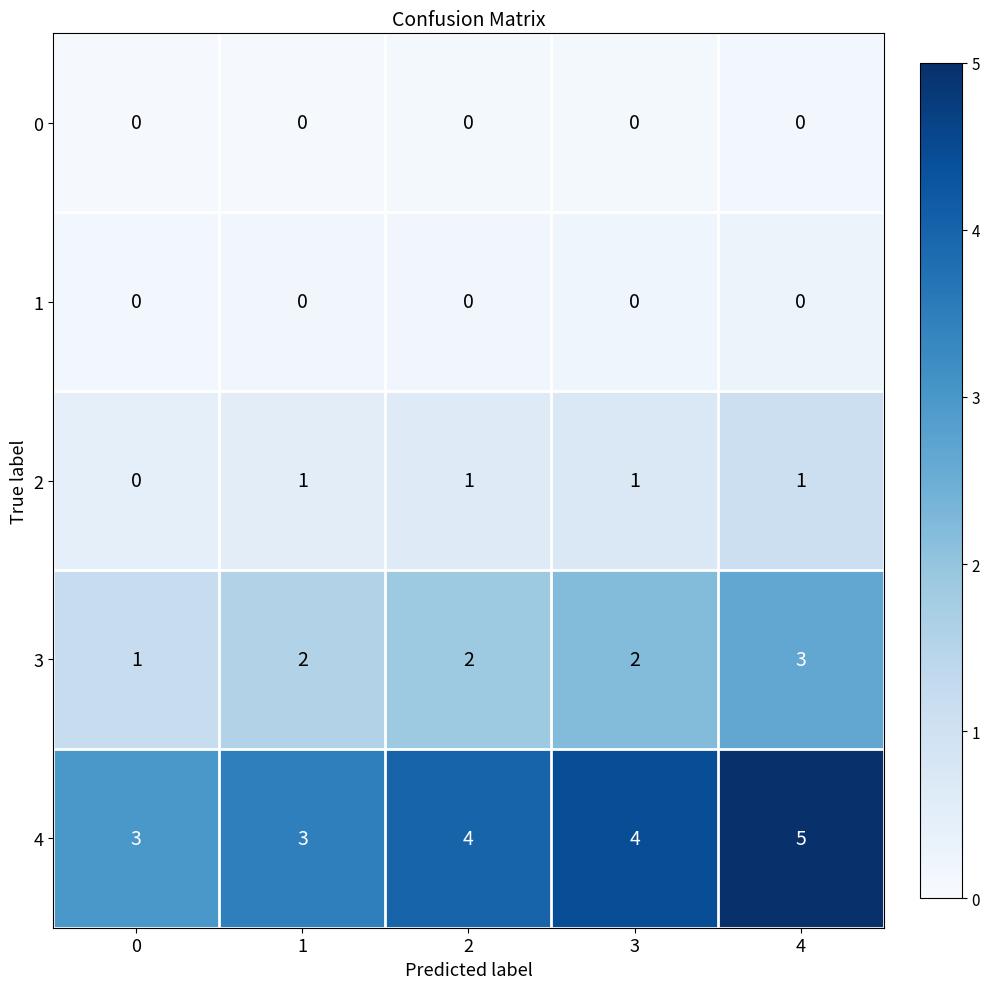

What is the average value of the 2 series?

0.7